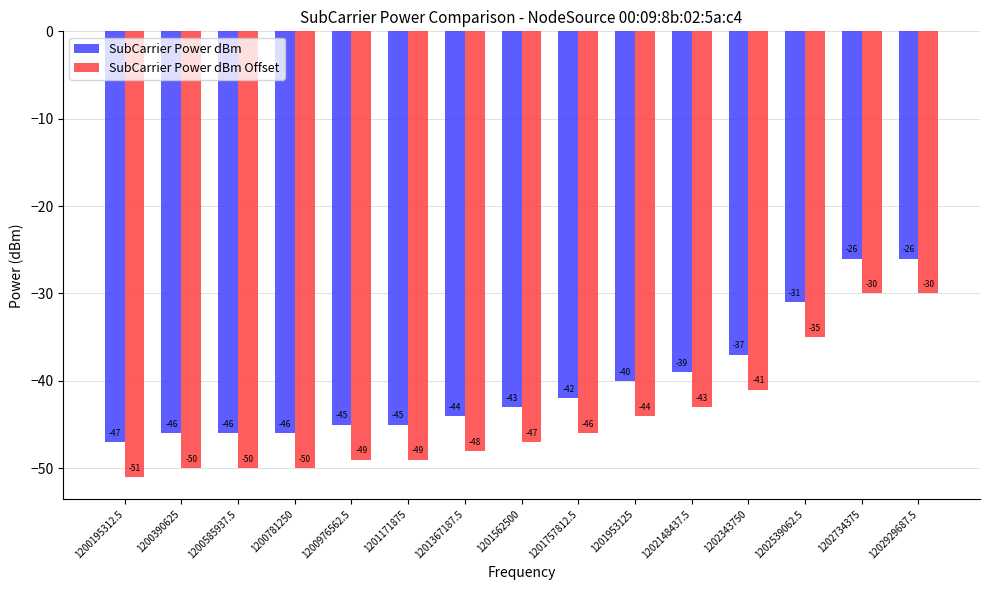

The SubCarrier Power dBm Offset series shows -50 at 1200781250. True or false?

True